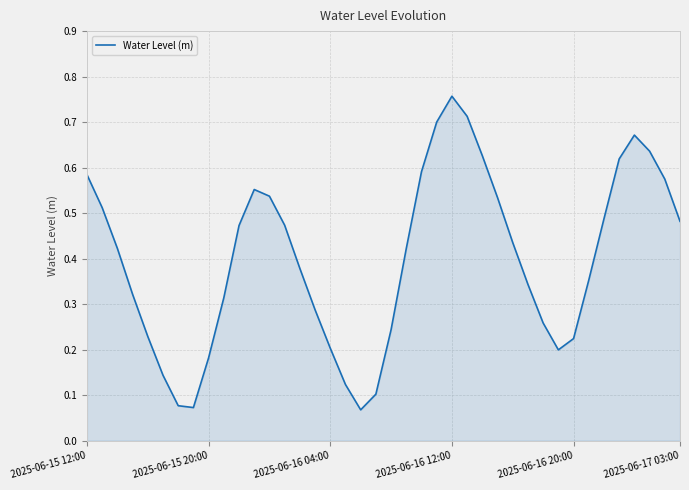

Which category has the lowest value across all series?

18